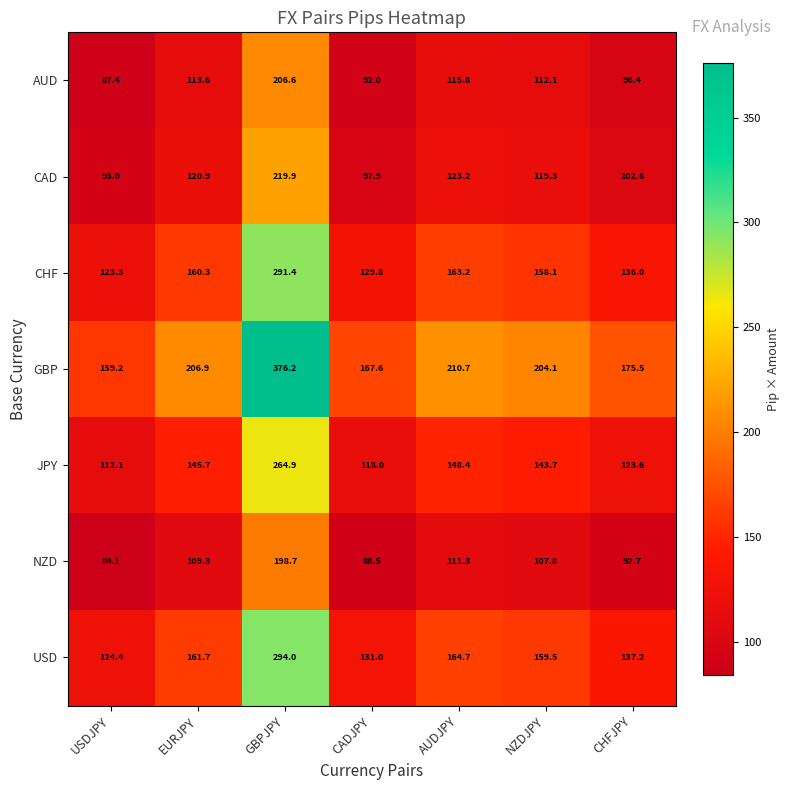

What value does the JPY series have at EURJPY?

145.7